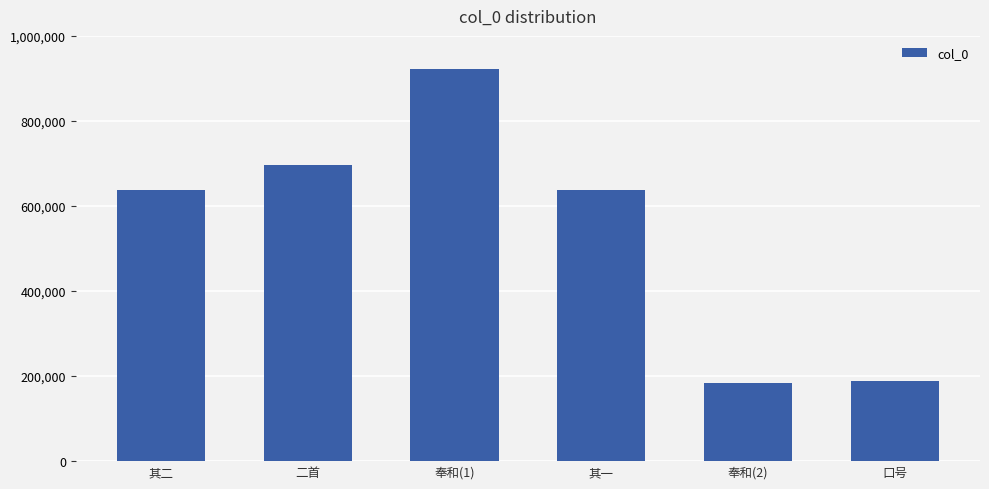

What value does the data have at 其一?

638371